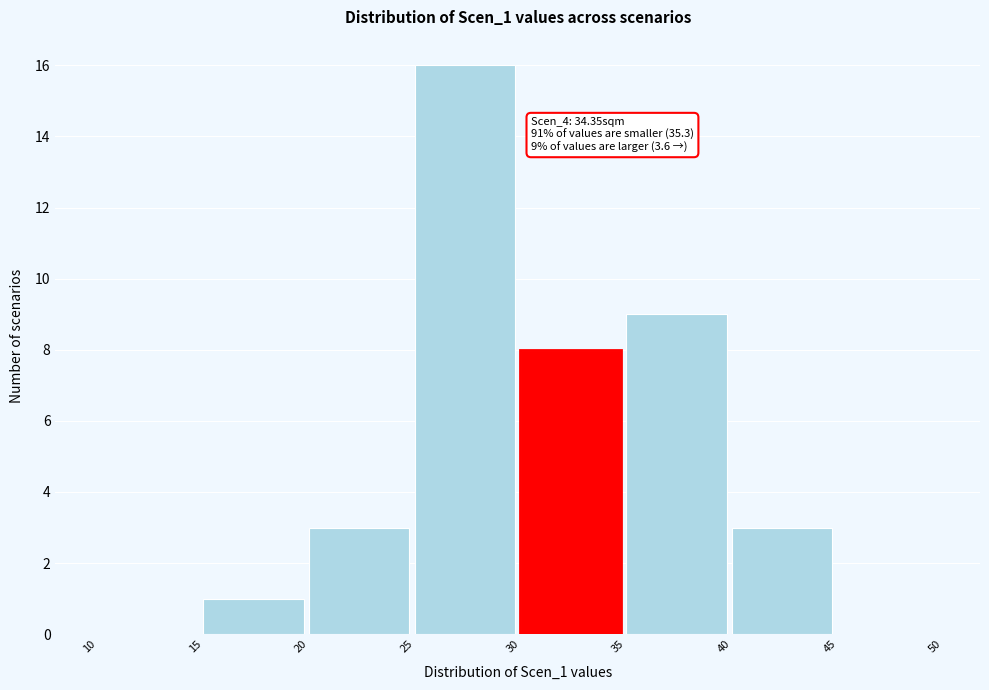

Which range on the x-axis has the tallest bar?

25 to 30